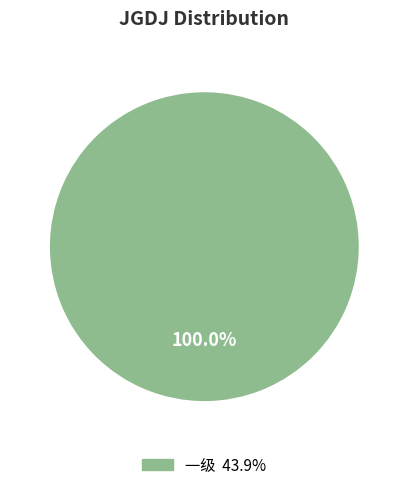

Is there a majority slice in this chart?

Yes